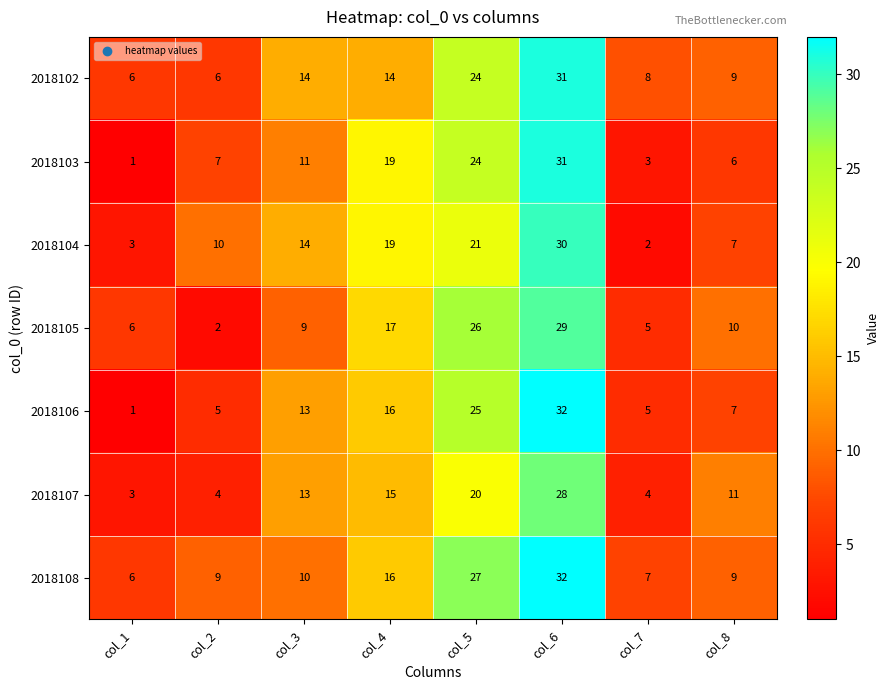

The value of 2018103 at col_1 is 0. True or false?

False